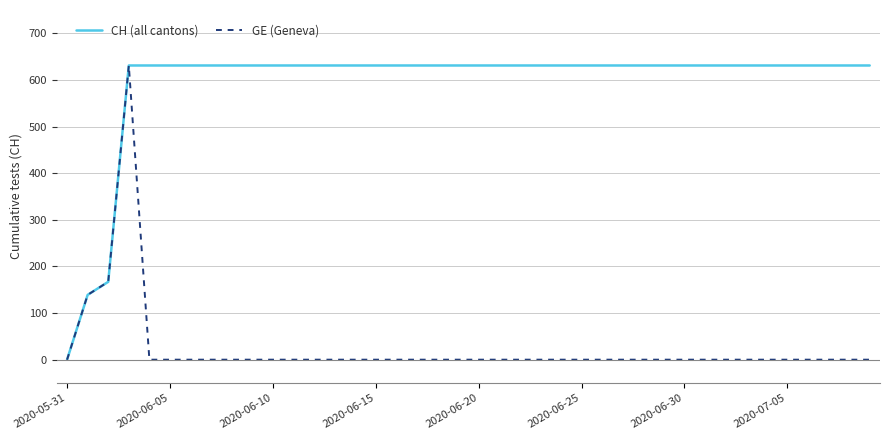

What is the difference between the maximum and minimum values in the GE (Geneva) series?

631